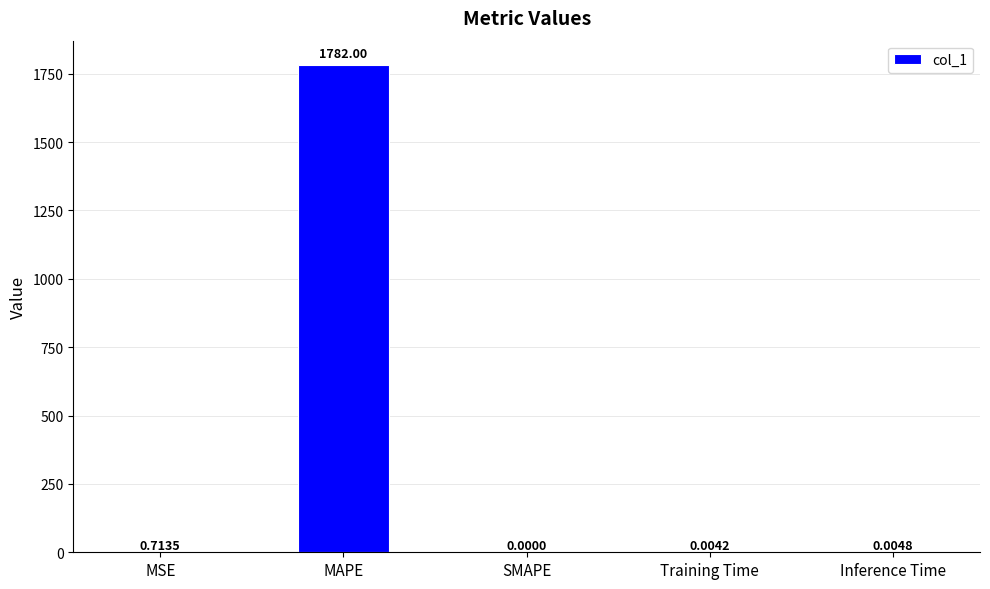

Which category has the highest value across all series?

MAPE